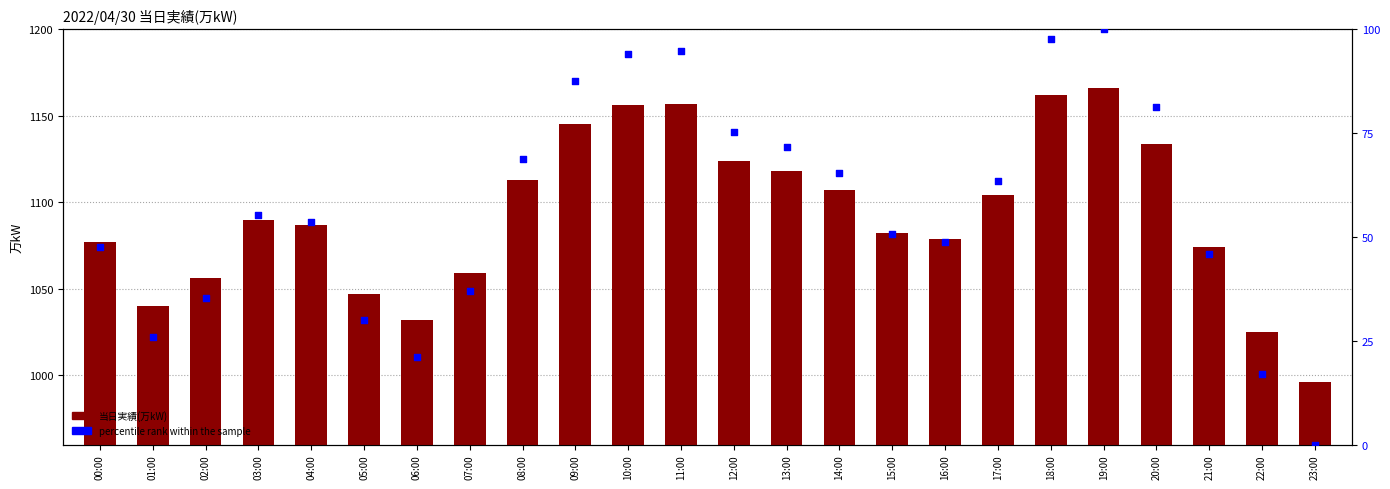

Which series has the widest spread of Y values?

当日実績(万kW)